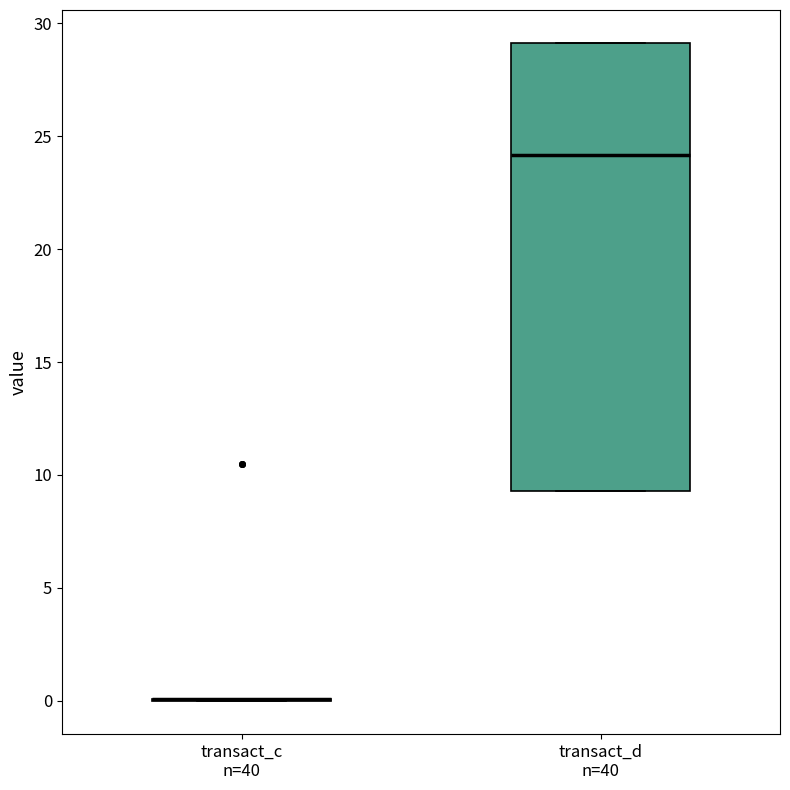

Which box is the tallest, from its lower edge to its upper edge?

transact_d n=40